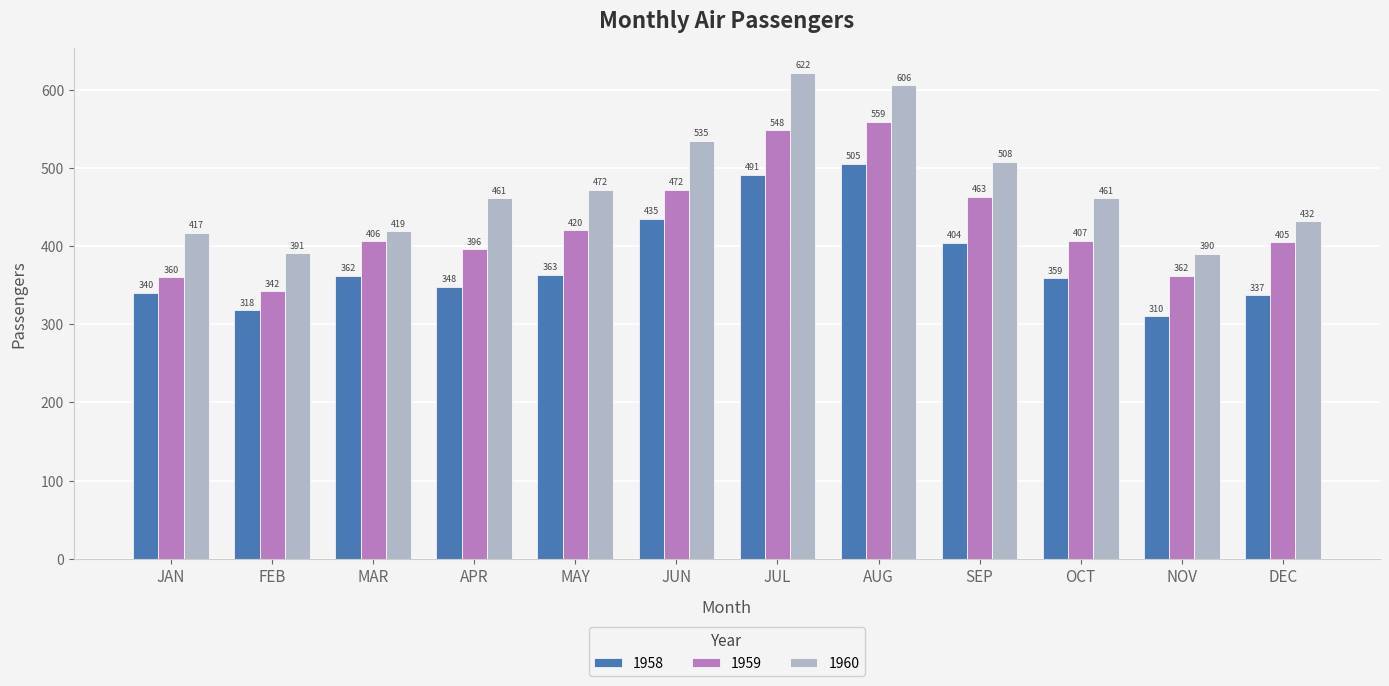

At which label is 1959 closest to 450?

SEP